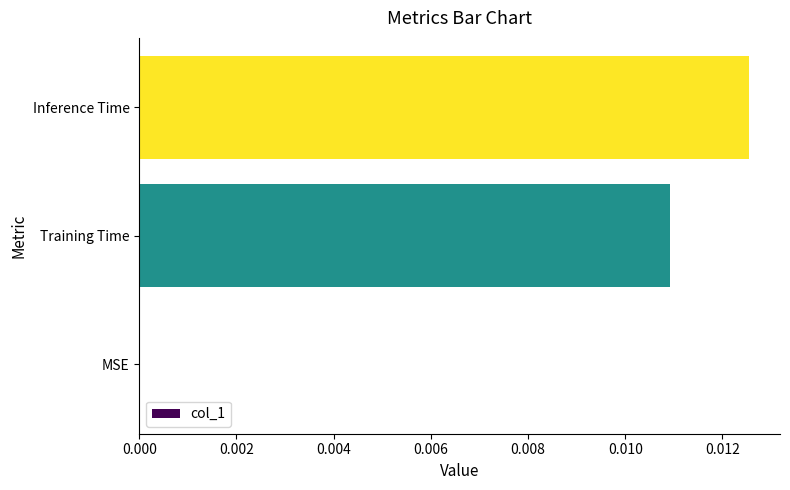

Are the bars horizontal?

Yes